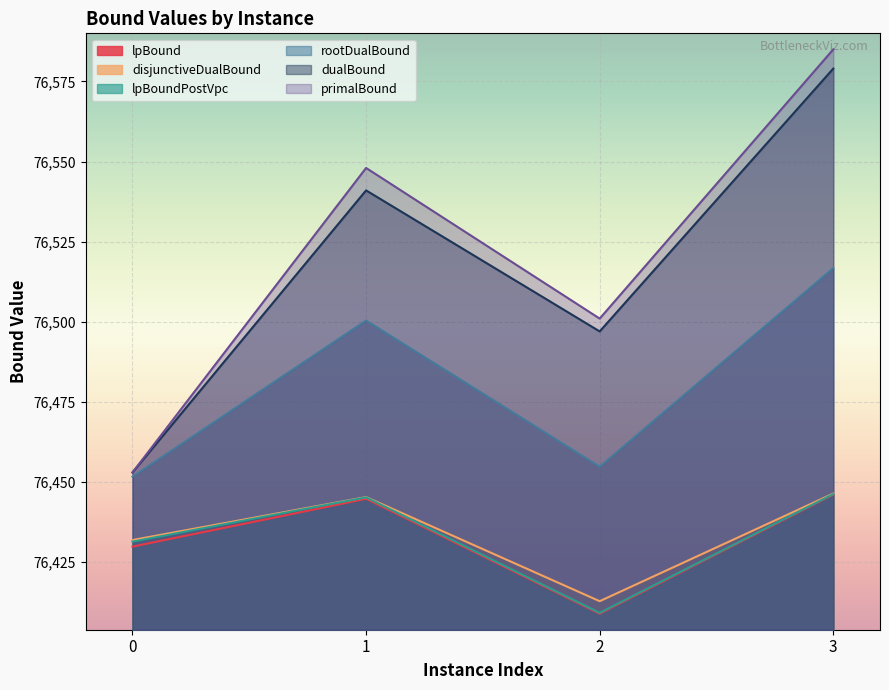

Reading left to right, extract all data points from this chart.

lpBound: 76429.9	76444.8	76408.9	76446.1
disjunctiveDualBound: 76431.9	76445.3	76412.8	76446.4
lpBoundPostVpc: 76431.4	76445.2	76409.2	76446.3
rootDualBound: 76451.7	76500.4	76454.8	76516.7
dualBound: 76453.0	76541.0	76497.0	76579.0
primalBound: 76453.0	76548.0	76501.0	76585.0